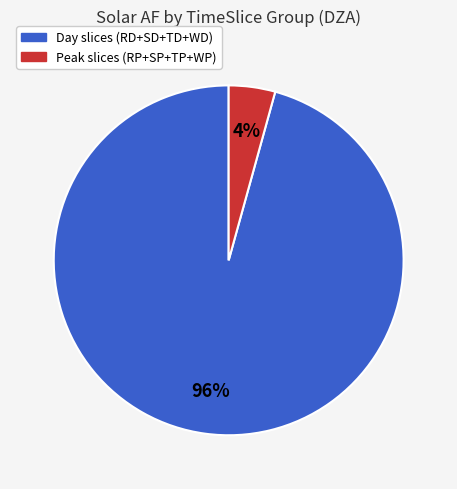

Does any single category account for the majority?

Yes